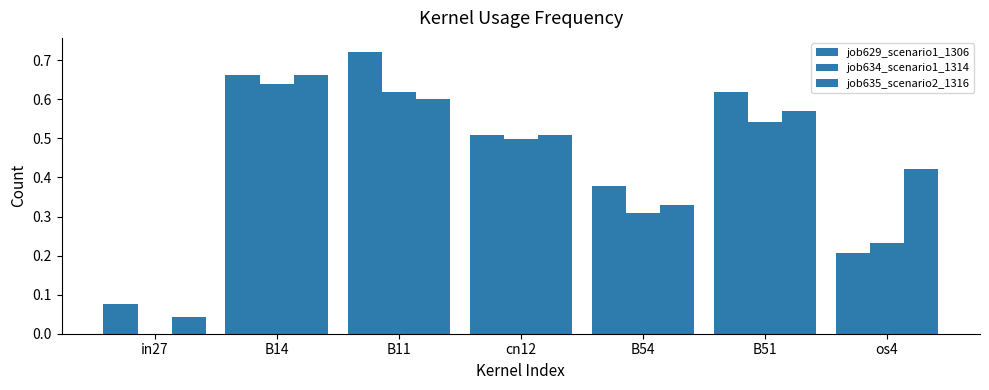

How many distinct data groups are displayed?

3